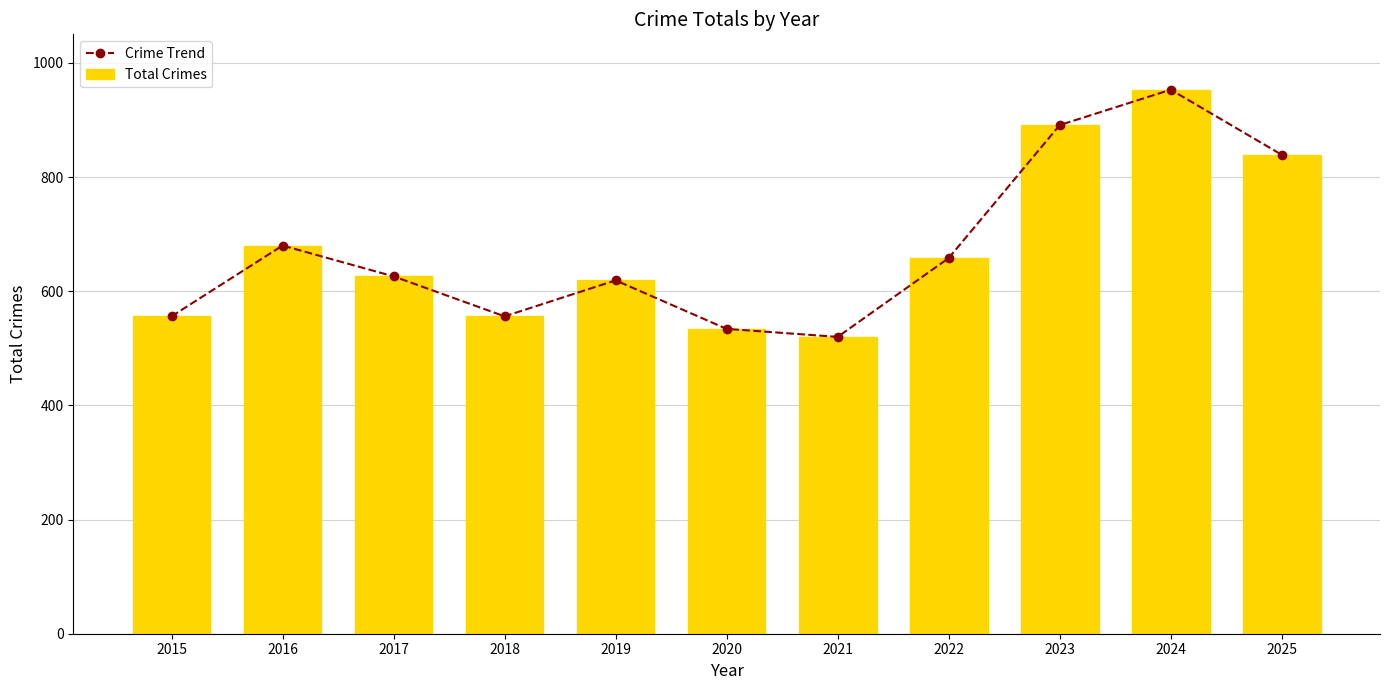

At which category does Crime Trend reach its first local valley?

2018